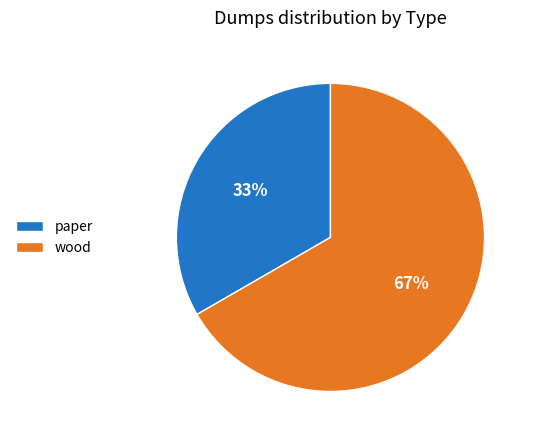

Do paper and wood together represent more than half of the pie?

Yes